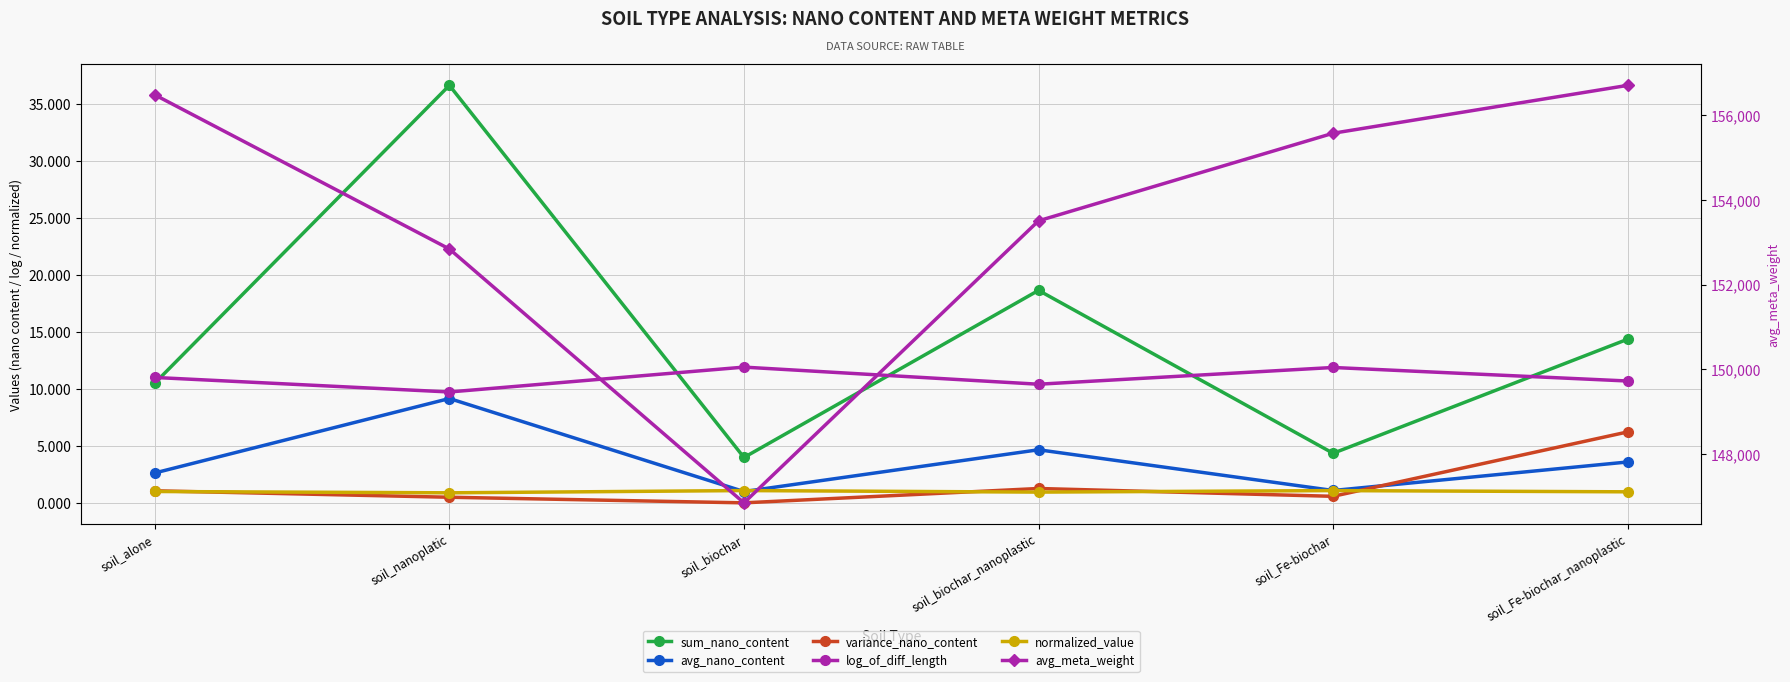

Which series changed the most between soil_alone and soil_nanoplatic?

avg_meta_weight